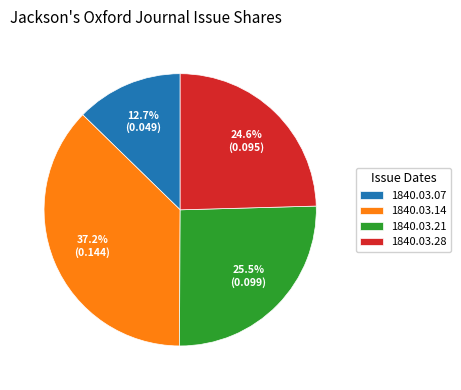

Which has a higher value, 1840.03.21 or 1840.03.28?

1840.03.21